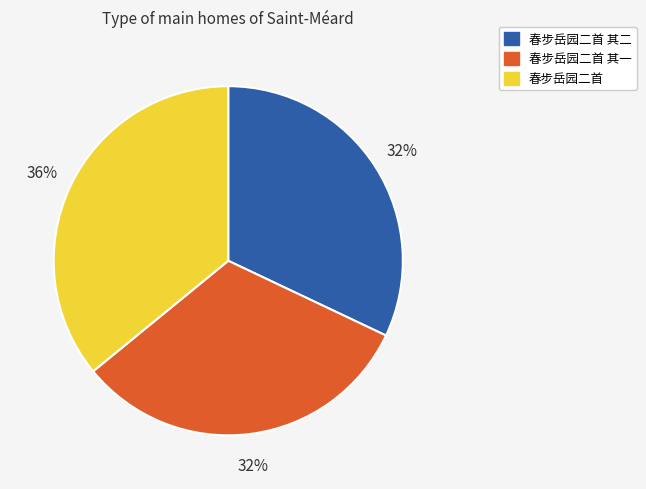

To the nearest percent, what is the difference between the largest and smallest slice percentages?

4%